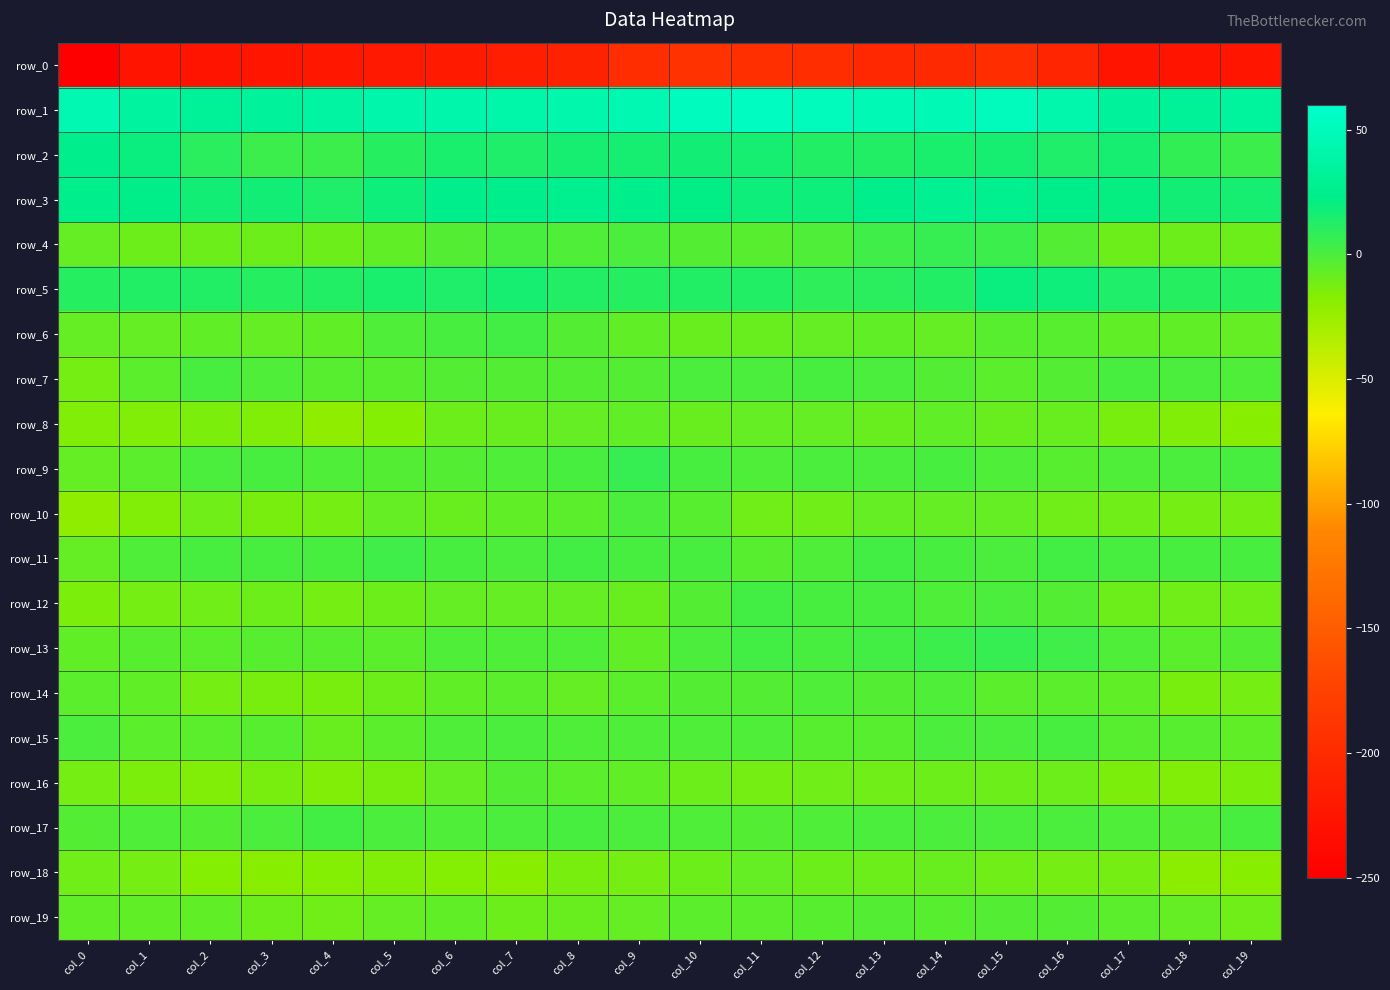

True or false: row_16 has a value of -16.1 at col_4.

True